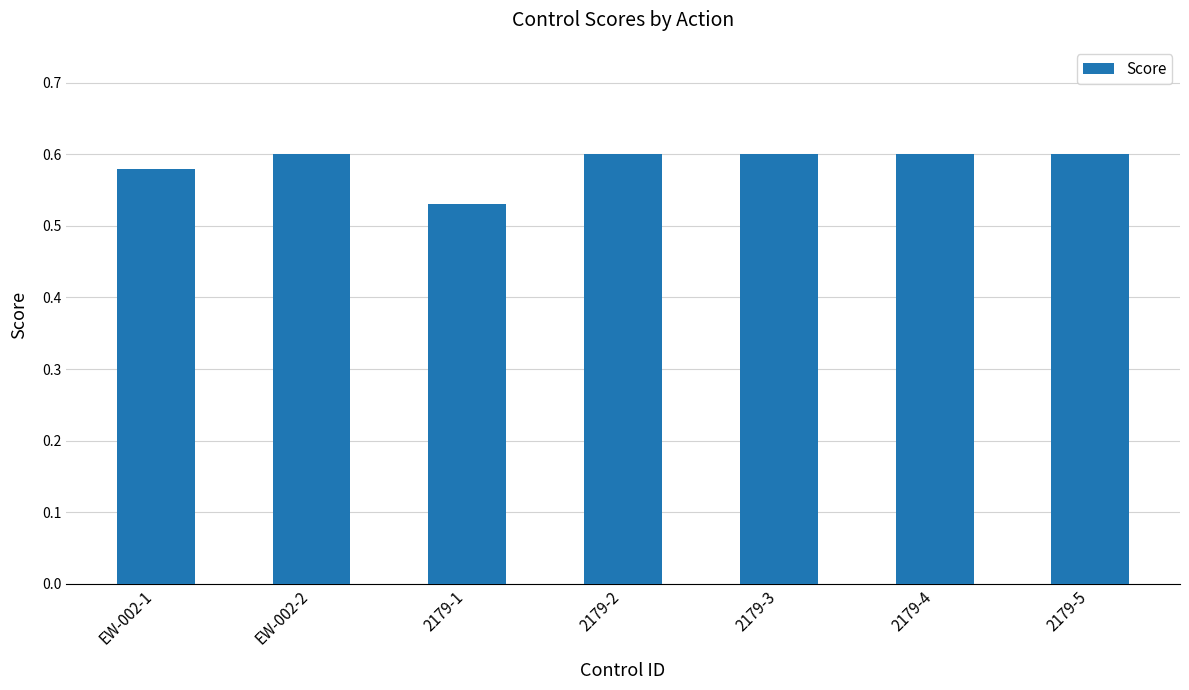

Which label corresponds to the smallest value in the chart?

2179-1